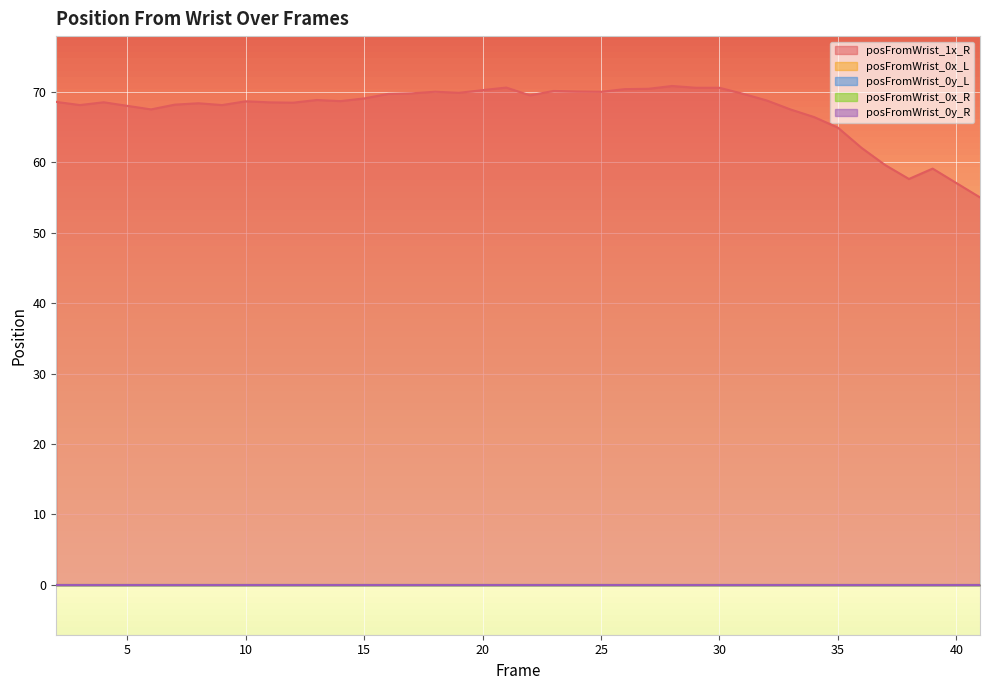

Reading left to right, extract all data points from this chart.

posFromWrist_1x_R: 2=68.6	3=68.2	4=68.6	5=68.0	6=67.5	7=68.2	8=68.4	9=68.2	10=68.7	11=68.5	12=68.5	13=68.9	14=68.7	15=69.1	16=69.7	17=69.8	18=70.0	19=69.9	20=70.3	21=70.6	22=69.5	23=70.2	24=70.1	25=70.0	26=70.4	27=70.5	28=70.9	29=70.6	30=70.6	31=69.8	32=68.8	33=67.5	34=66.4	35=64.9	36=62.1	37=59.6	38=57.7	39=59.1	40=57.1	41=55.0
posFromWrist_0x_L: 2=0.0	3=0.0	4=0.0	5=0.0	6=0.0	7=0.0	8=0.0	9=0.0	10=0.0	11=0.0	12=0.0	13=0.0	14=0.0	15=0.0	16=0.0	17=0.0	18=0.0	19=0.0	20=0.0	21=0.0	22=0.0	23=0.0	24=0.0	25=0.0	26=0.0	27=0.0	28=0.0	29=0.0	30=0.0	31=0.0	32=0.0	33=0.0	34=0.0	35=0.0	36=0.0	37=0.0	38=0.0	39=0.0	40=0.0	41=0.0
posFromWrist_0y_L: 2=0.0	3=0.0	4=0.0	5=0.0	6=0.0	7=0.0	8=0.0	9=0.0	10=0.0	11=0.0	12=0.0	13=0.0	14=0.0	15=0.0	16=0.0	17=0.0	18=0.0	19=0.0	20=0.0	21=0.0	22=0.0	23=0.0	24=0.0	25=0.0	26=0.0	27=0.0	28=0.0	29=0.0	30=0.0	31=0.0	32=0.0	33=0.0	34=0.0	35=0.0	36=0.0	37=0.0	38=0.0	39=0.0	40=0.0	41=0.0
posFromWrist_0x_R: 2=0.0	3=0.0	4=0.0	5=0.0	6=0.0	7=0.0	8=0.0	9=0.0	10=0.0	11=0.0	12=0.0	13=0.0	14=0.0	15=0.0	16=0.0	17=0.0	18=0.0	19=0.0	20=0.0	21=0.0	22=0.0	23=0.0	24=0.0	25=0.0	26=0.0	27=0.0	28=0.0	29=0.0	30=0.0	31=0.0	32=0.0	33=0.0	34=0.0	35=0.0	36=0.0	37=0.0	38=0.0	39=0.0	40=0.0	41=0.0
posFromWrist_0y_R: 2=0.0	3=0.0	4=0.0	5=0.0	6=0.0	7=0.0	8=0.0	9=0.0	10=0.0	11=0.0	12=0.0	13=0.0	14=0.0	15=0.0	16=0.0	17=0.0	18=0.0	19=0.0	20=0.0	21=0.0	22=0.0	23=0.0	24=0.0	25=0.0	26=0.0	27=0.0	28=0.0	29=0.0	30=0.0	31=0.0	32=0.0	33=0.0	34=0.0	35=0.0	36=0.0	37=0.0	38=0.0	39=0.0	40=0.0	41=0.0